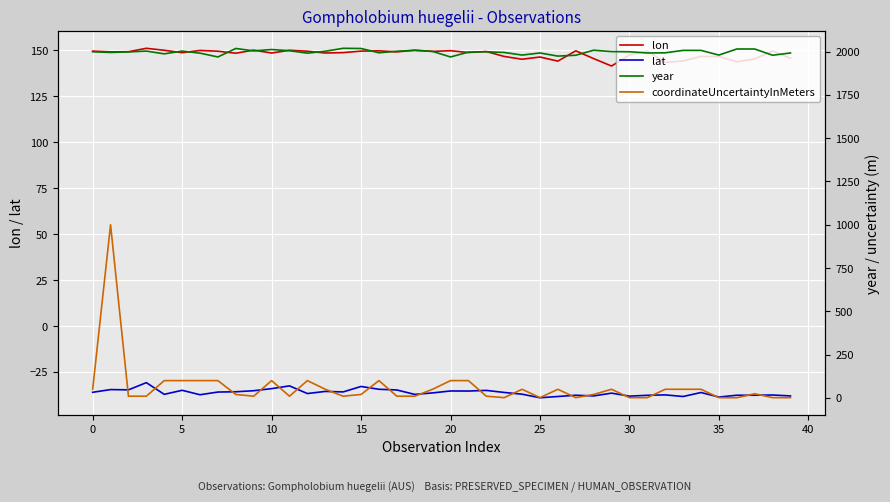

True or false: lon and lat intersect in this chart.

False